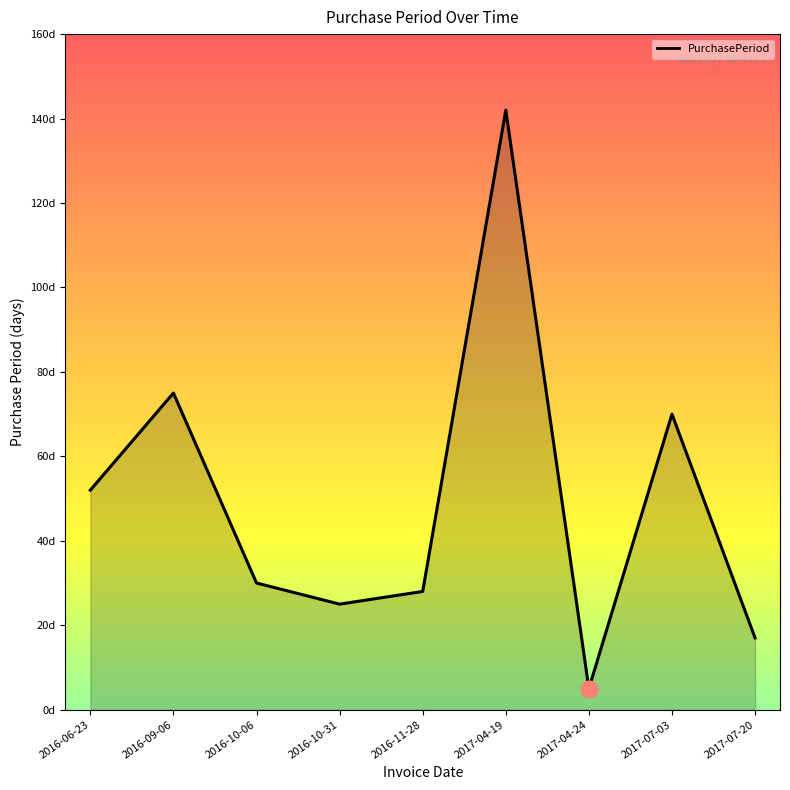

Where is the first local minimum?

2016-10-31